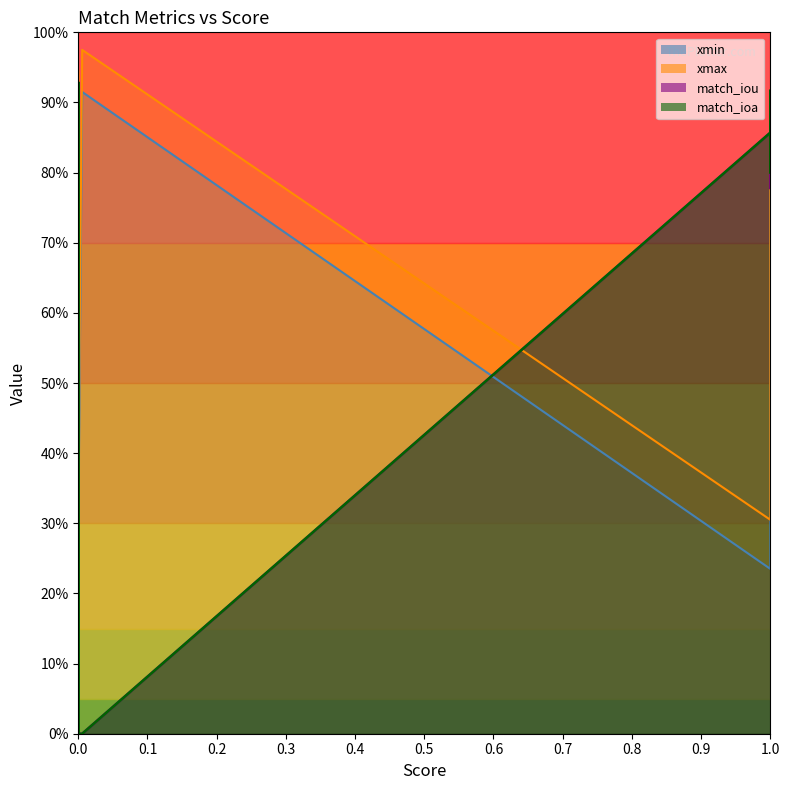

How many lines are shown in the chart?

4